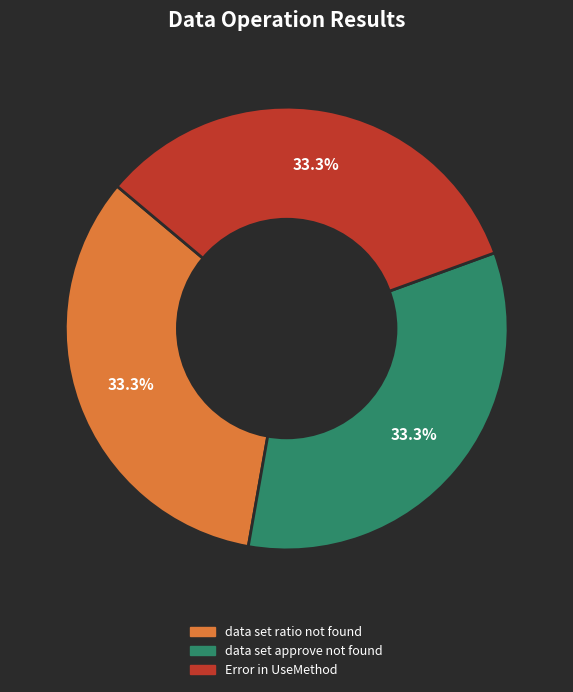

How many slices are in this pie chart?

3